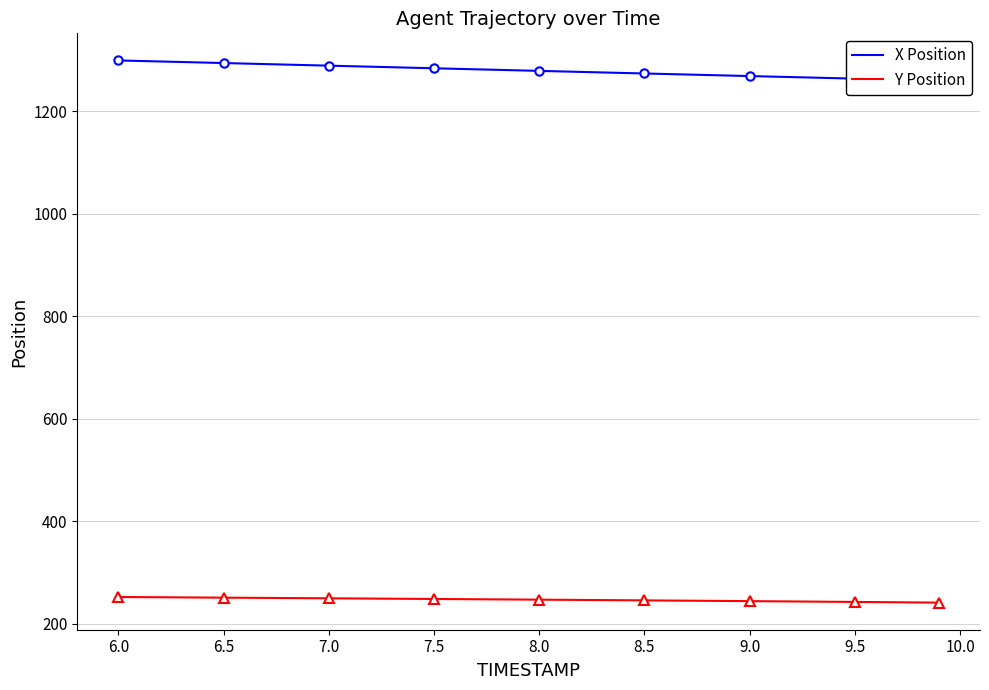

What is the smallest value displayed?

240.8